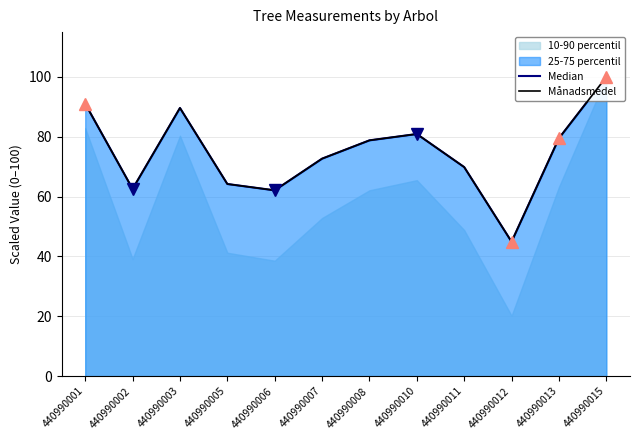

Where is the first local maximum for Median?

440990003